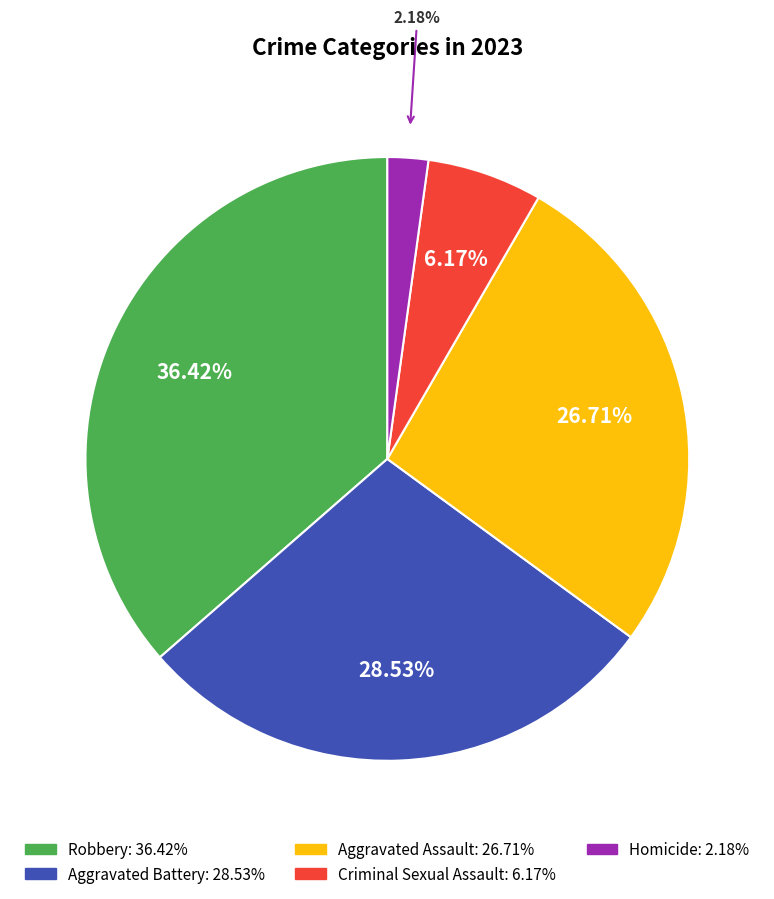

Is there a majority slice in this chart?

No